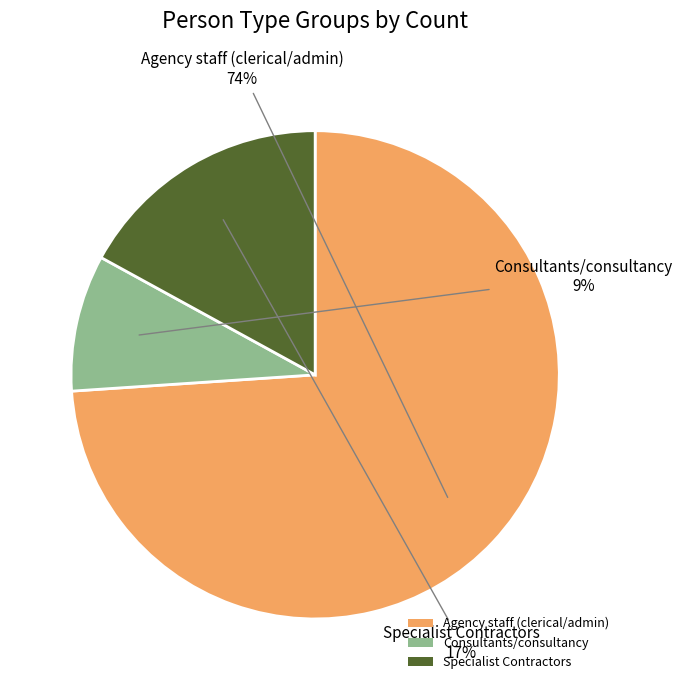

Is there a majority slice in this chart?

Yes